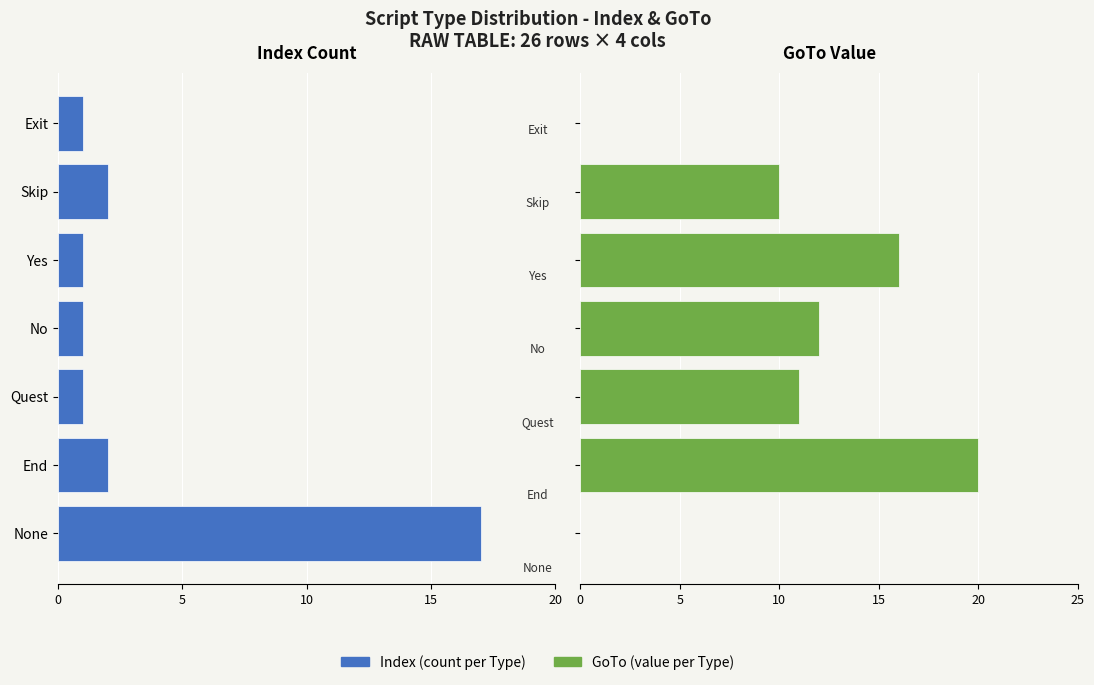

Rank the series by their maximum value, from lowest to highest.

Index, GoTo